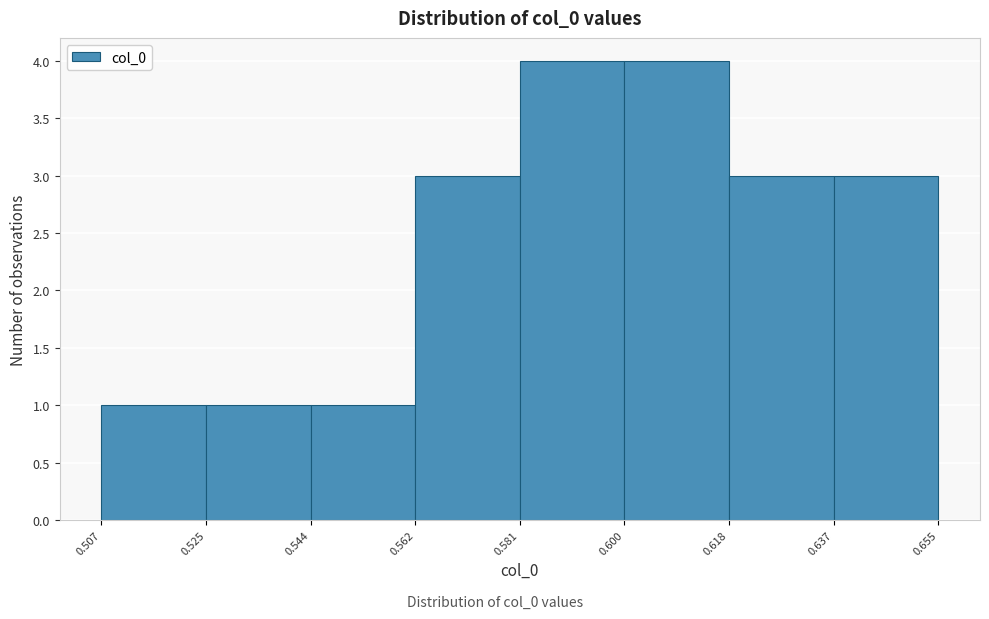

What is the height of the bar covering 0.544 to 0.562 on the x-axis? The values are not printed on the chart, so give them approximately, as read against the axis.

1